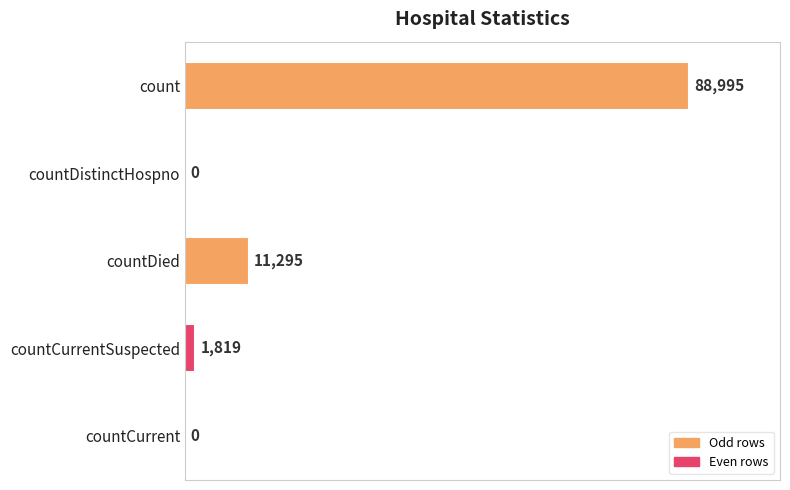

Which category has the highest value across all series?

count